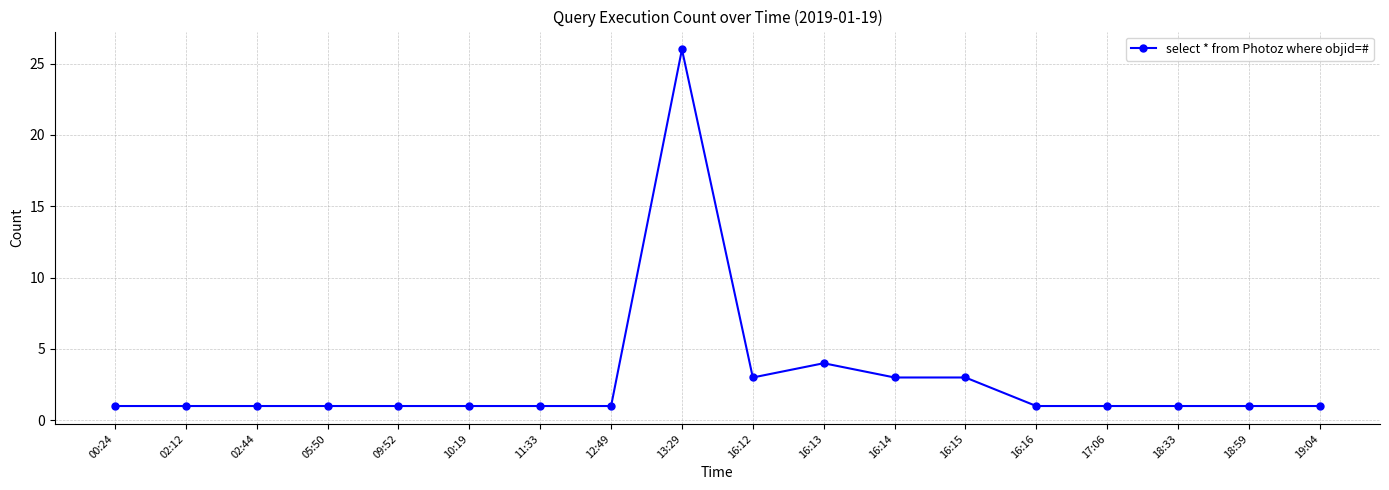

True or false: the data has more than 0 interior local peaks.

True